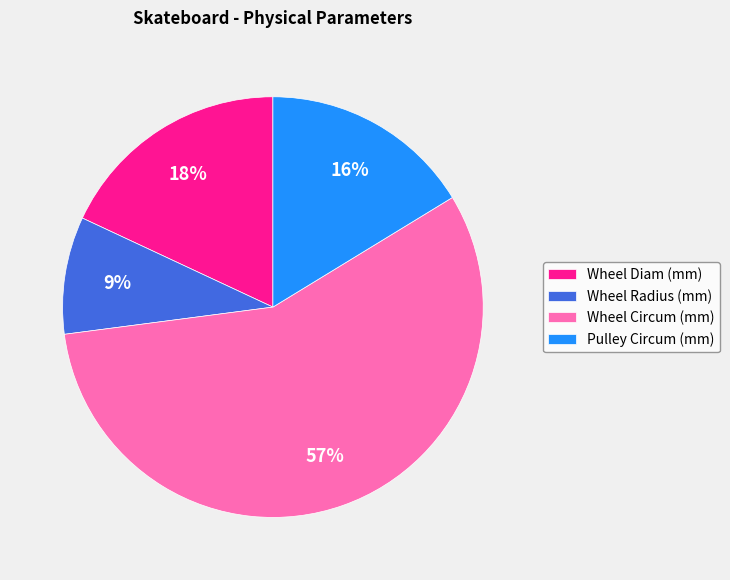

What is the majority slice?

Wheel Circum (mm)